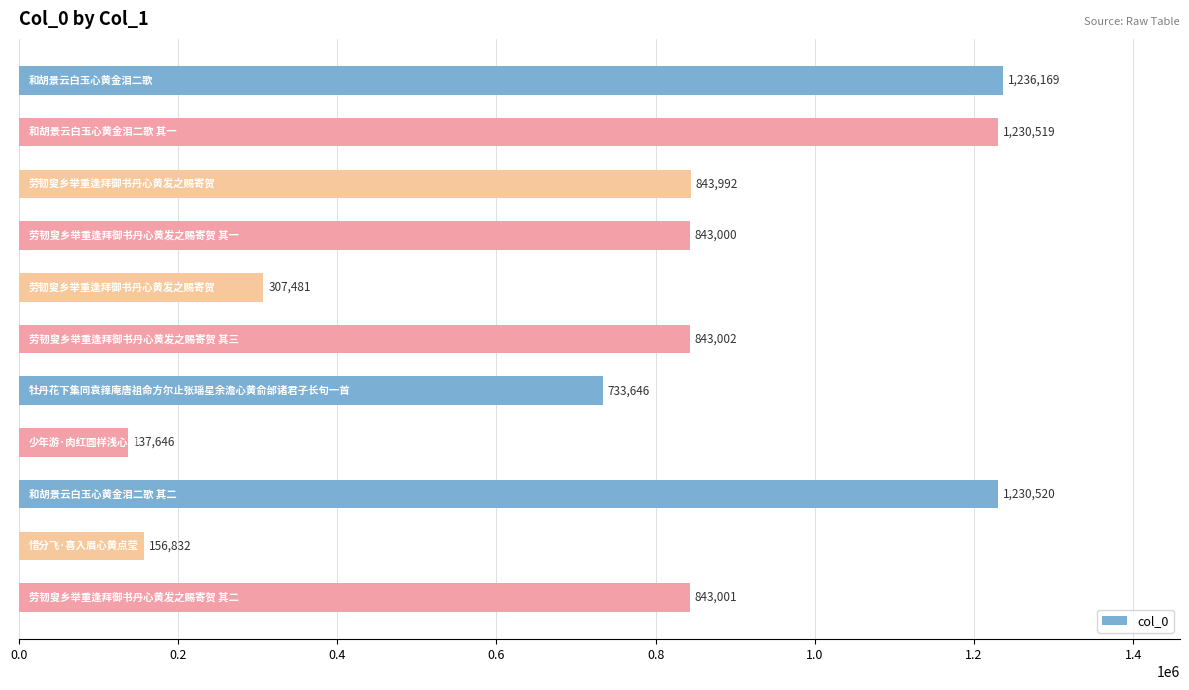

What is the sum of all values?

8405808